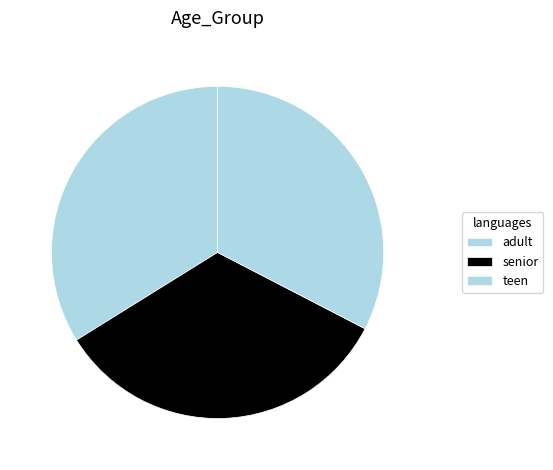

Does senior represent more than half of the total?

No